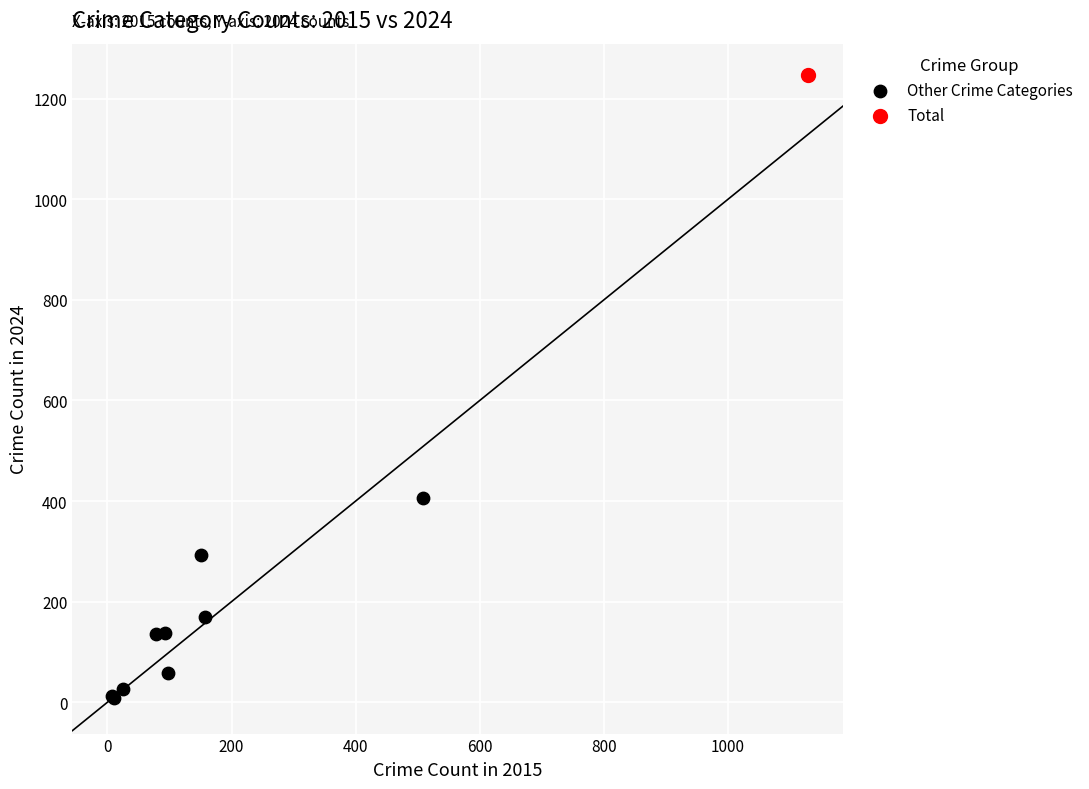

What are all the series names shown in the legend?

Other Crime Categories, Total